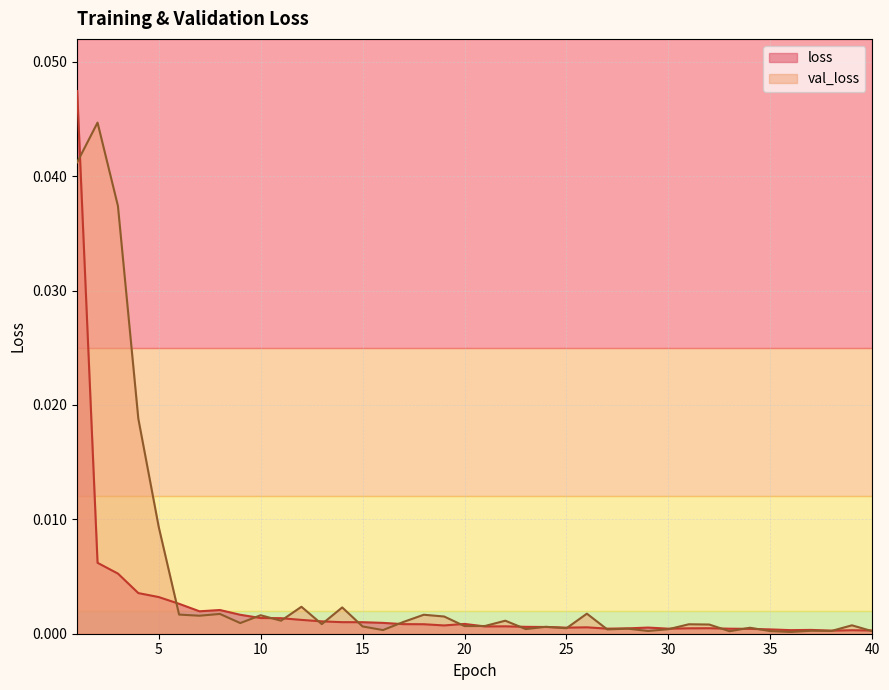

At how many categories does at least one series exceed 0?

40